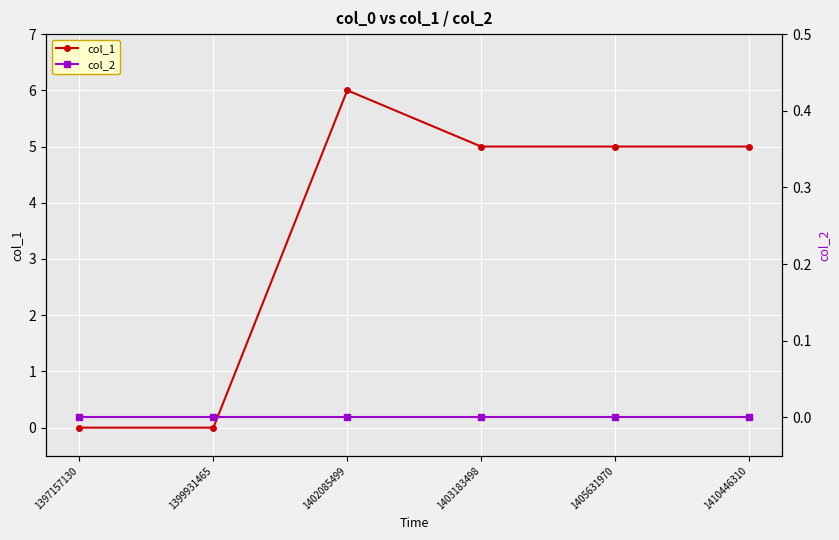

Between 1410446310 and 1397157130, which is larger?

1410446310